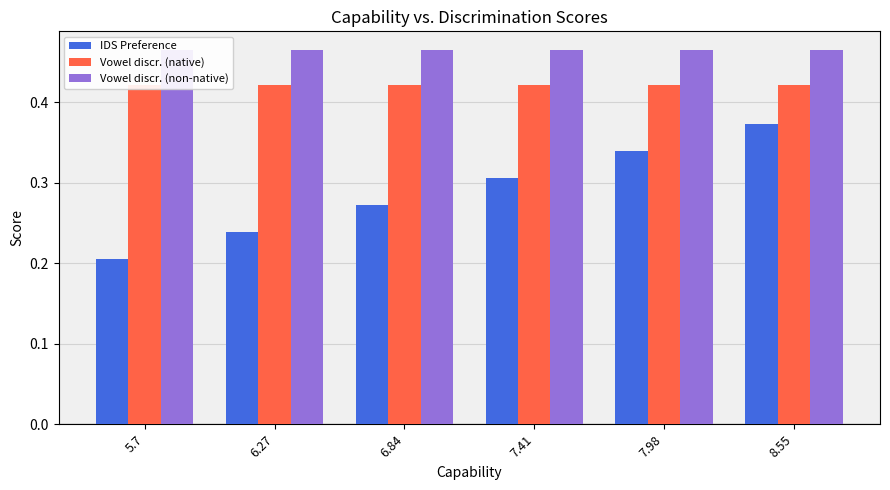

Rank the series by their average value, from lowest to highest.

IDS Preference, Vowel discr. (native), Vowel discr. (non-native)